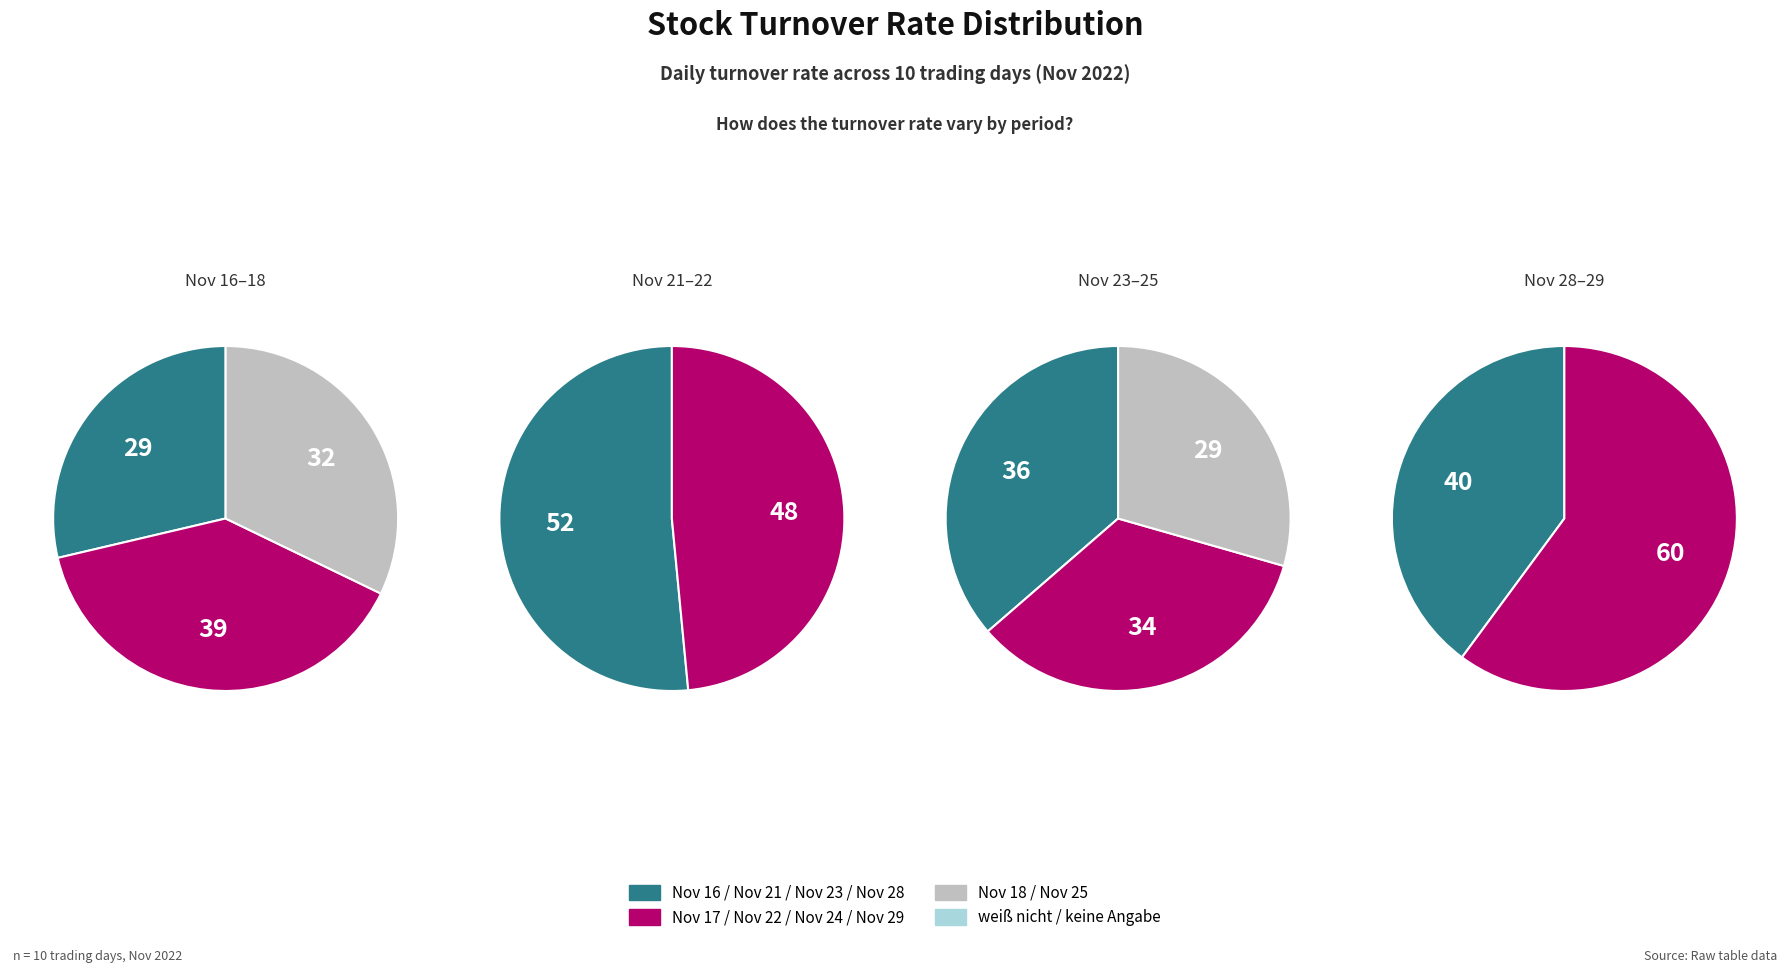

The 3 slice represents 24% of the pie. True or false?

False